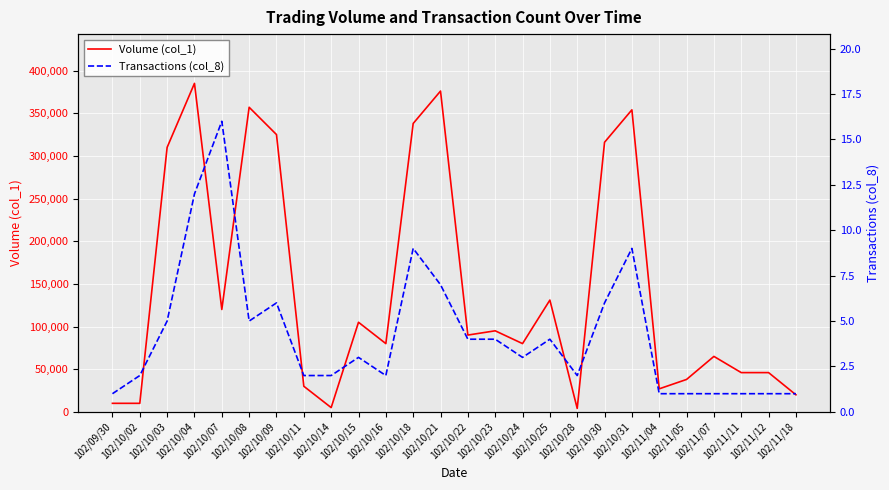

Which has a higher value, 102/10/21 or 102/11/12?

102/10/21